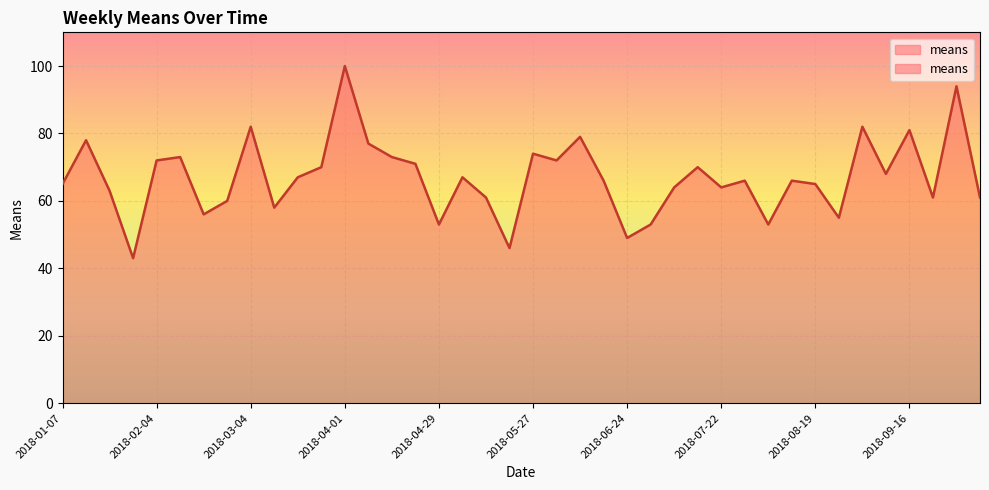

Which label corresponds to the largest value in the chart?

2018-04-01